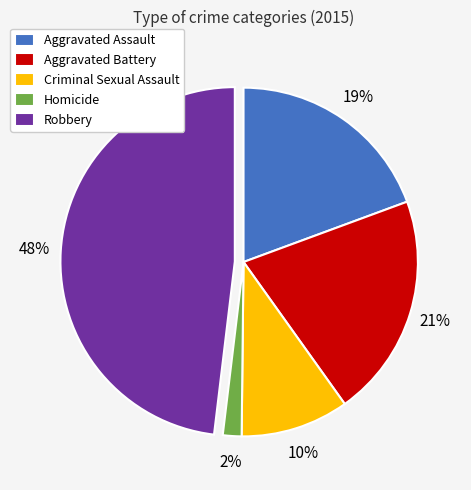

Rank the categories by value from lowest to highest.

Homicide, Criminal Sexual Assault, Aggravated Assault, Aggravated Battery, Robbery